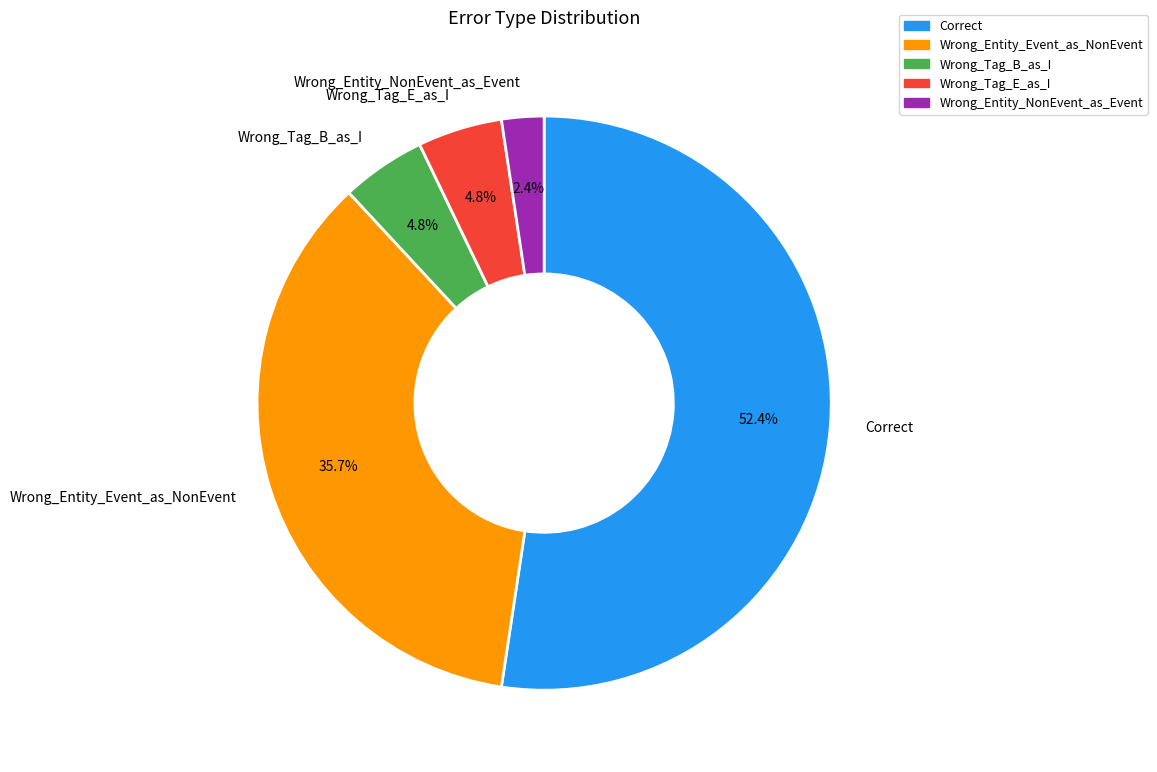

Does Correct account for over 50% of the chart?

Yes